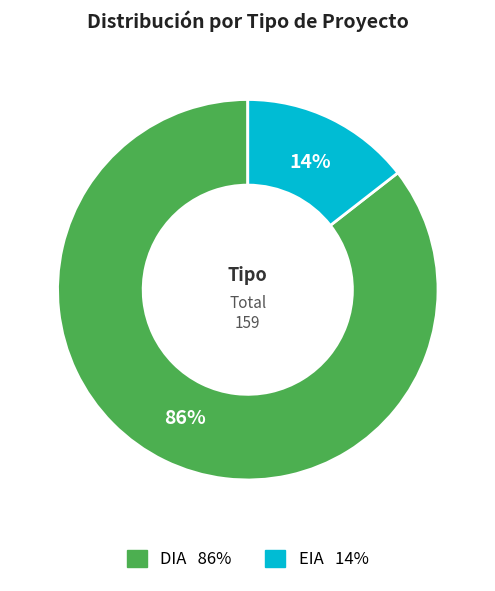

Does DIA represent more than half of the total?

Yes